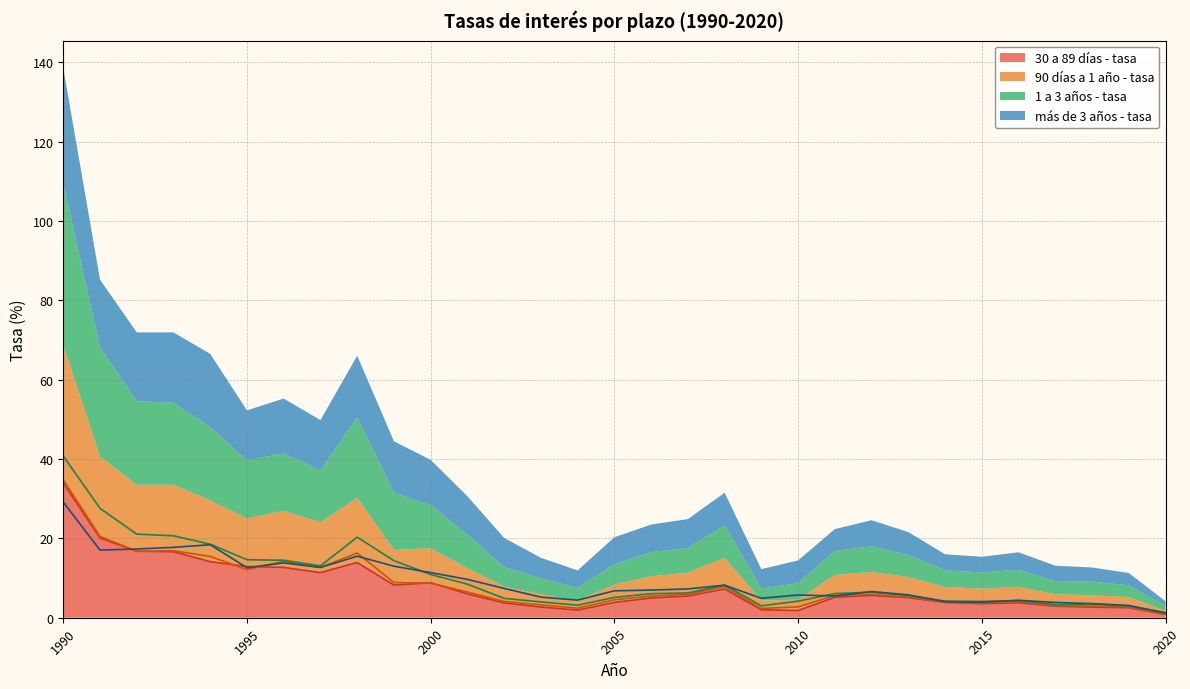

Rank the series by their maximum value, from lowest to highest.

más de 3 años - tasa, 30 a 89 días - tasa, 90 días a 1 año - tasa, 1 a 3 años - tasa